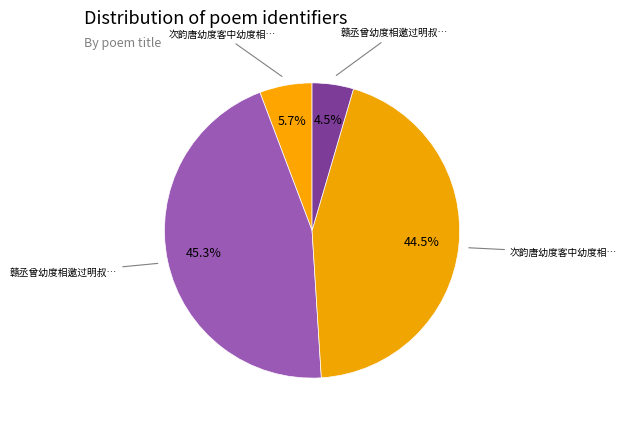

Count the number of slices in the pie.

4